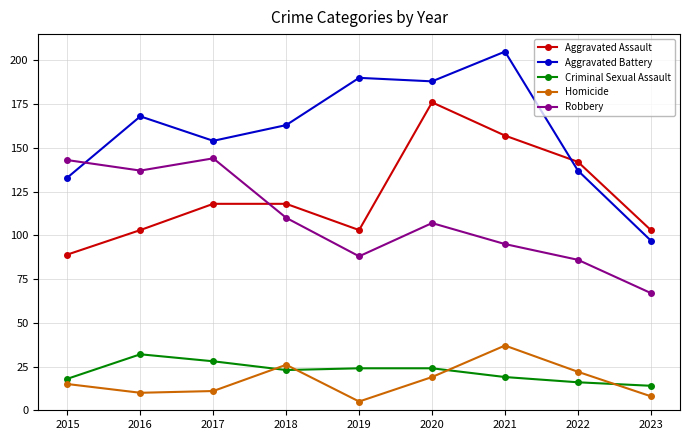

Read the Robbery value at 2023, to the nearest 10.

70